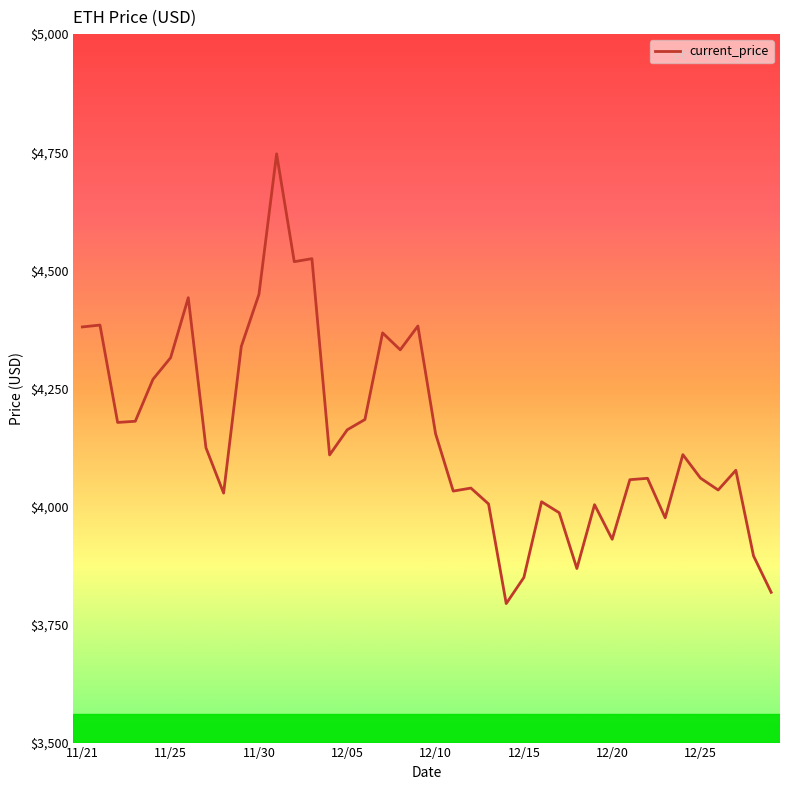

What is the maximum value shown in the chart?

4746.4